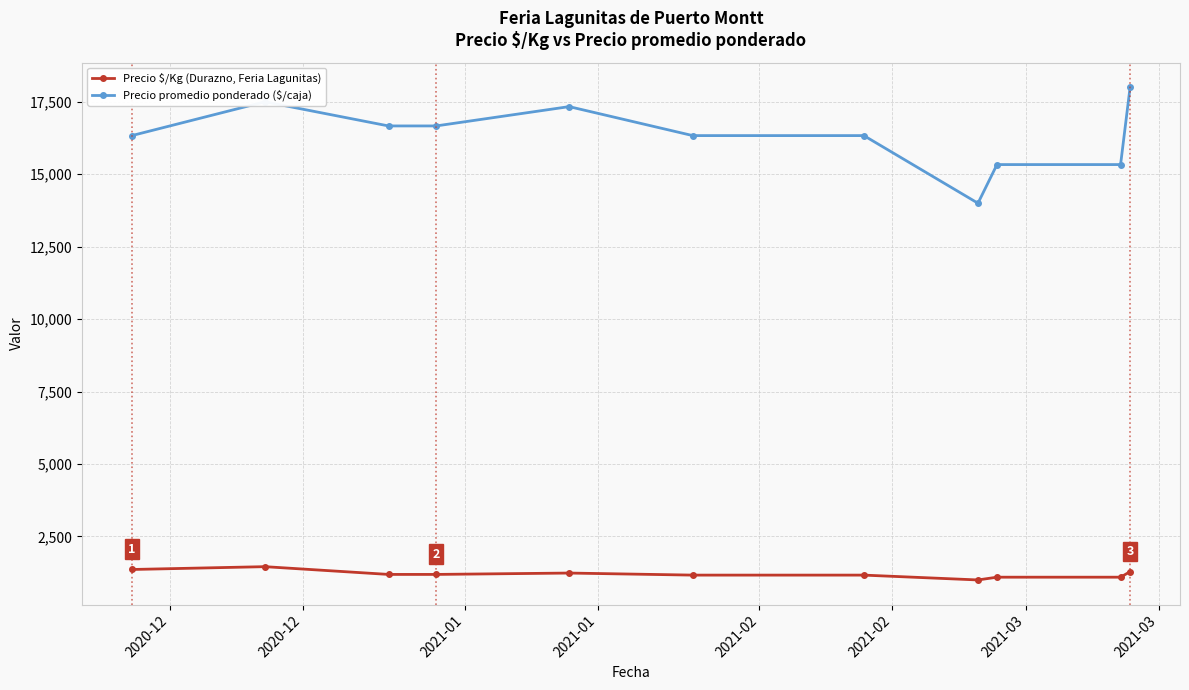

What is the difference between the second highest and minimum values in the Precio promedio ponderado ($/caja) series?

3500.0